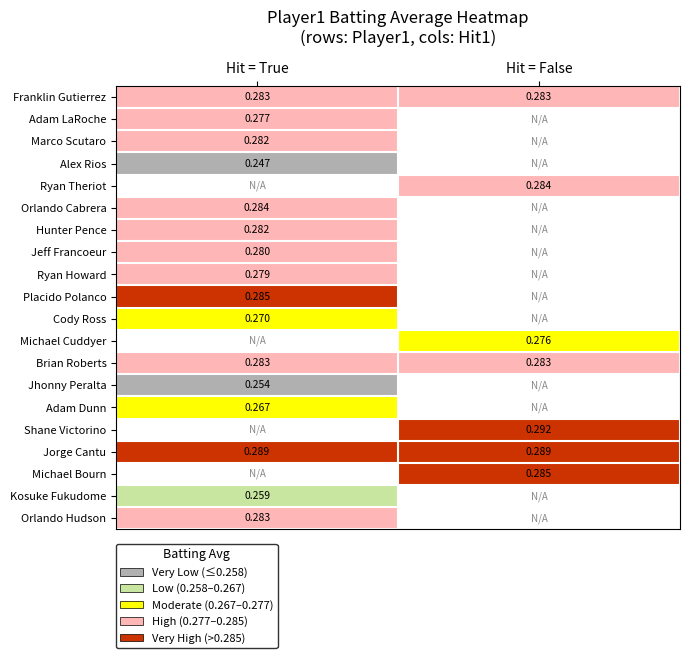

Is the value of Adam Dunn at Hit = True greater than the value of Michael Bourn at Hit = False?

No